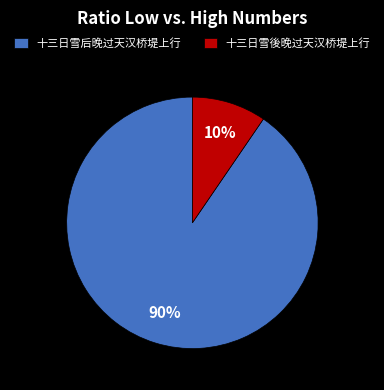

Rank the categories by value from lowest to highest.

十三日雪後晚过天汉桥堤上行, 十三日雪后晚过天汉桥堤上行